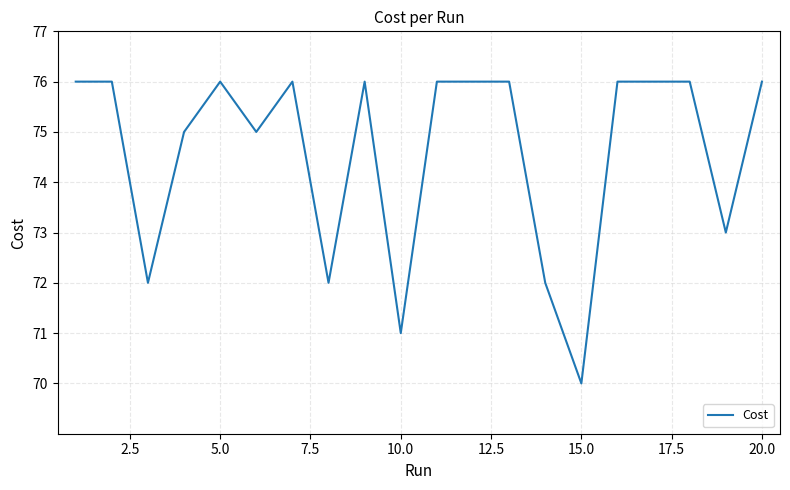

What is the smallest value displayed?

70.0